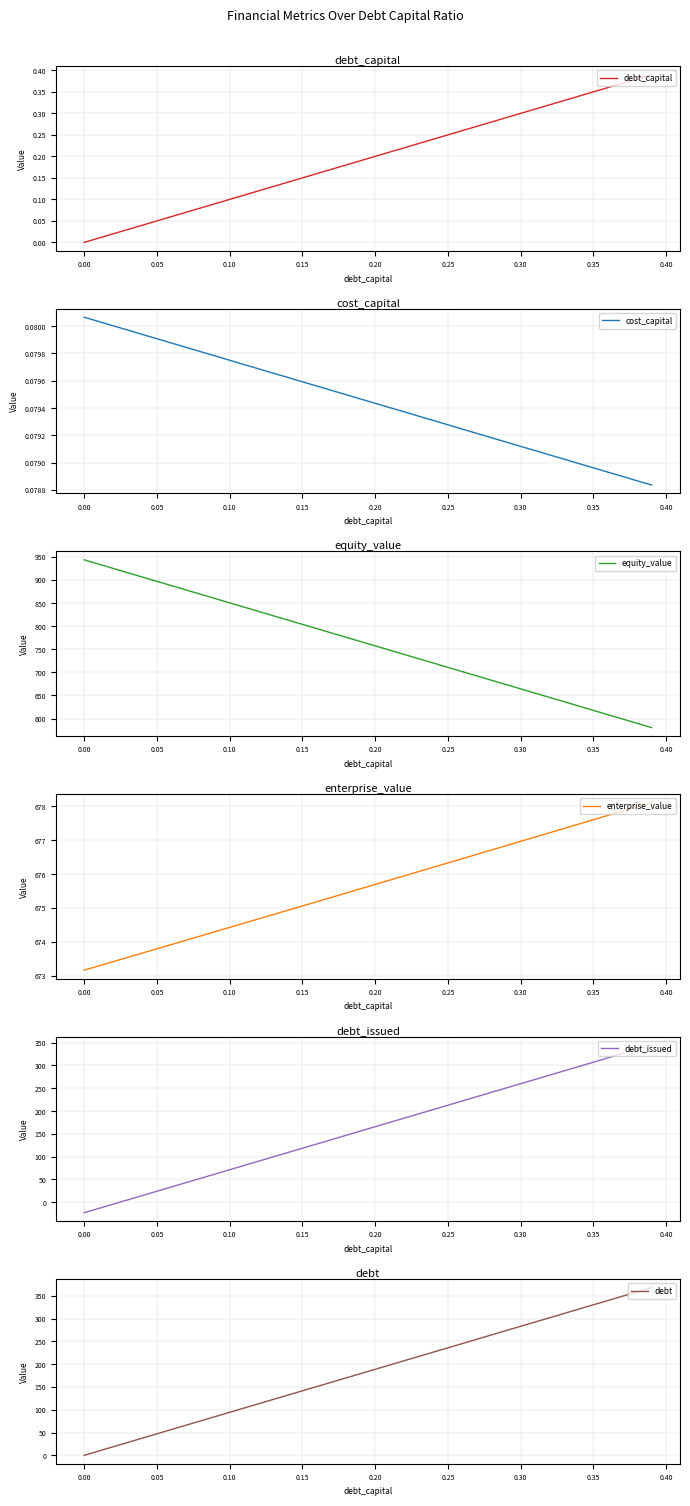

True or false: debt_issued and enterprise_value cross at least once.

False